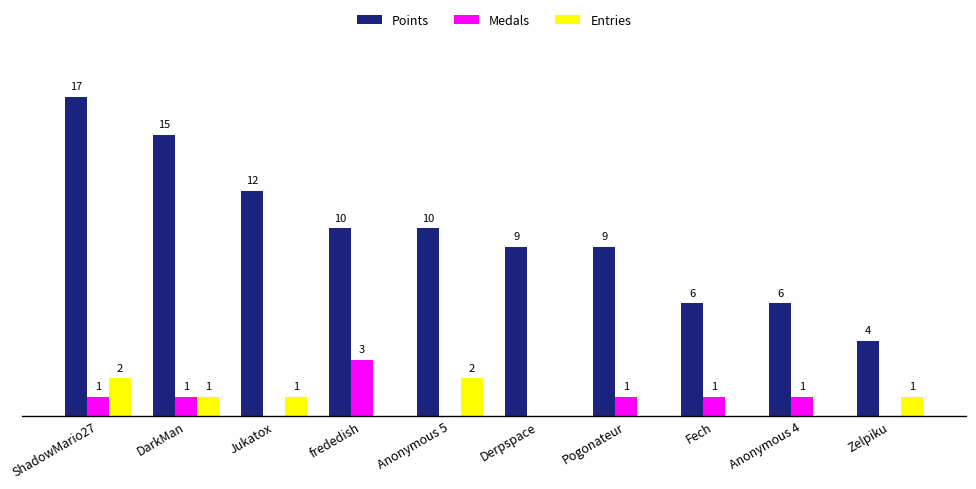

Which series has the largest total across all categories?

Points